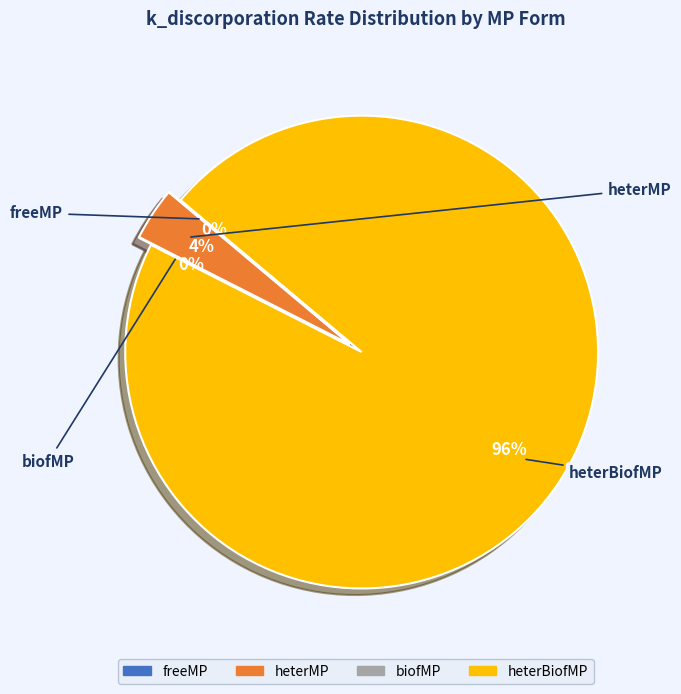

Is the sum of freeMP and heterBiofMP greater than half?

Yes